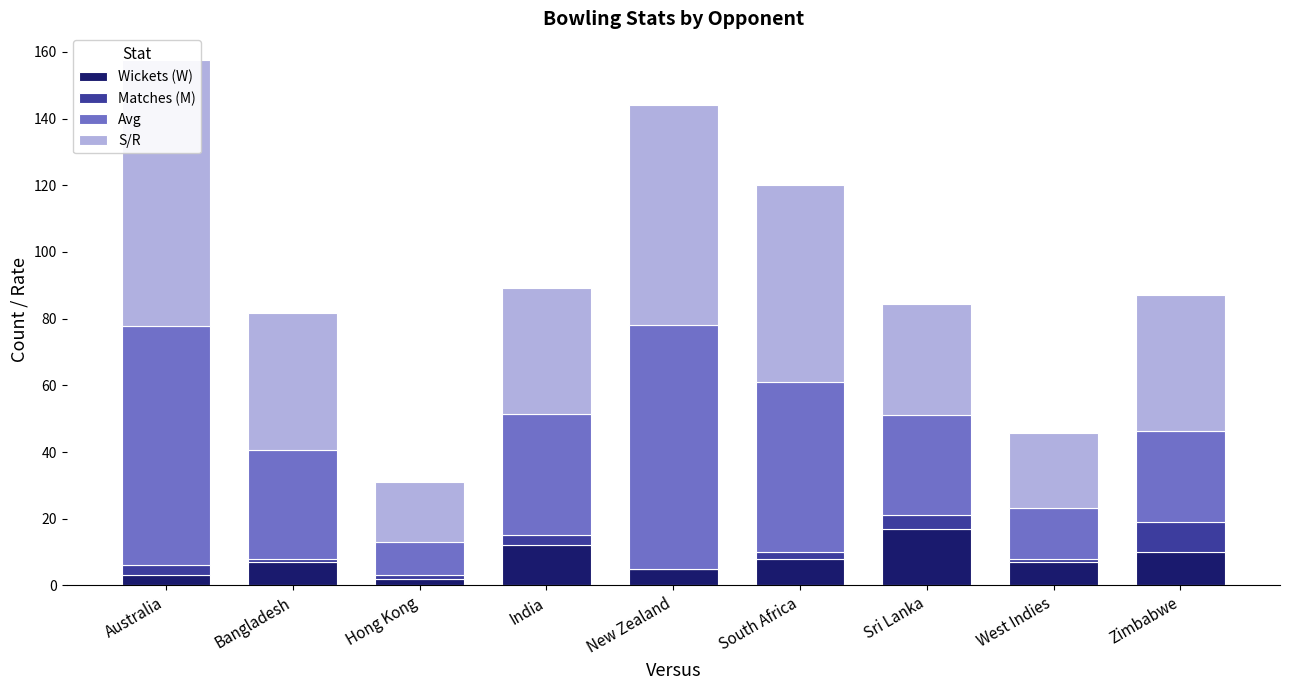

Which category has the lowest value across all series?

New Zealand